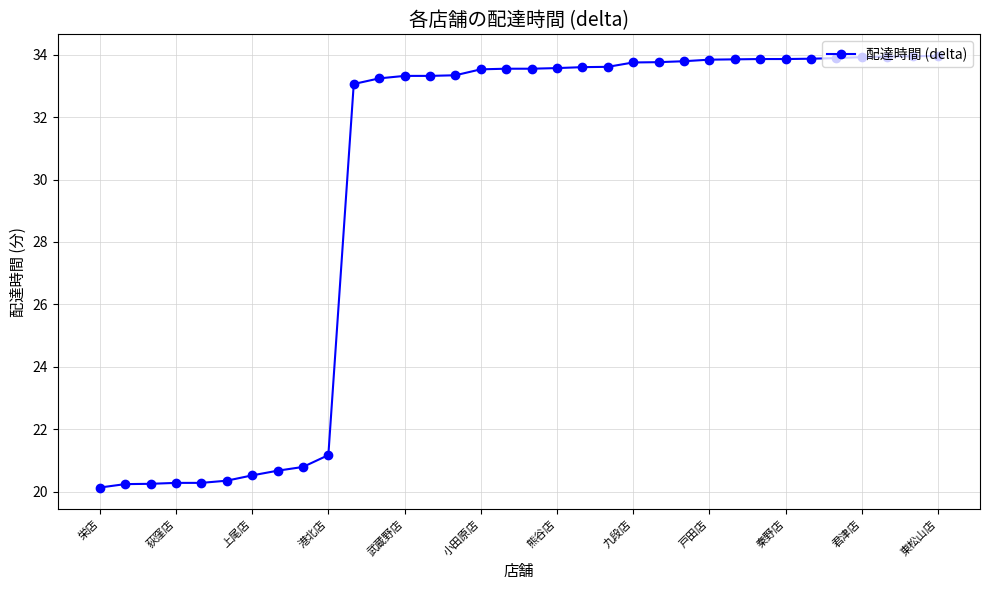

How many lines are shown in the chart?

1